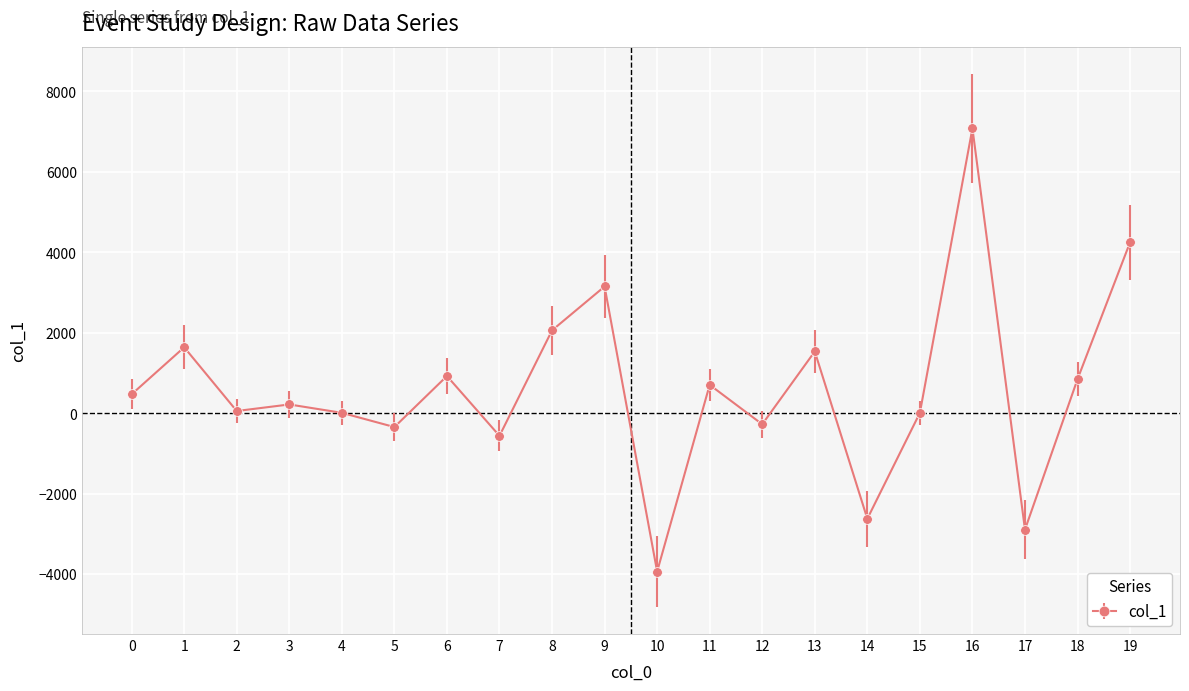

Does the chart have visible grid lines?

Yes